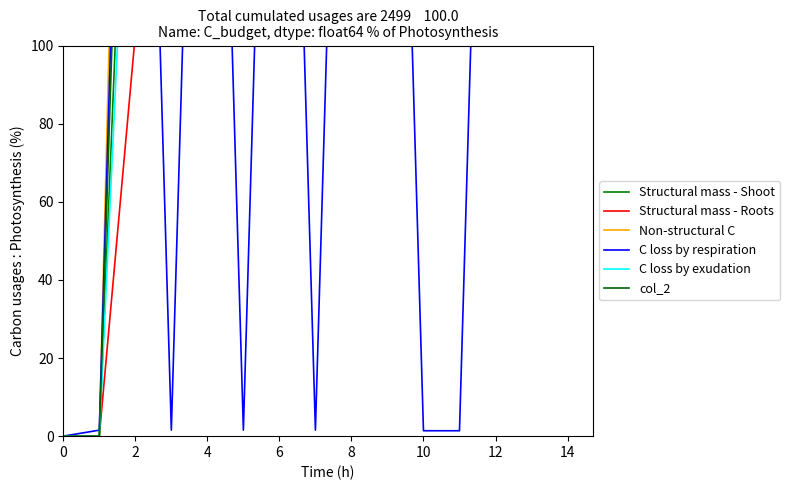

True or false: C loss by exudation and col_2 intersect in this chart.

False